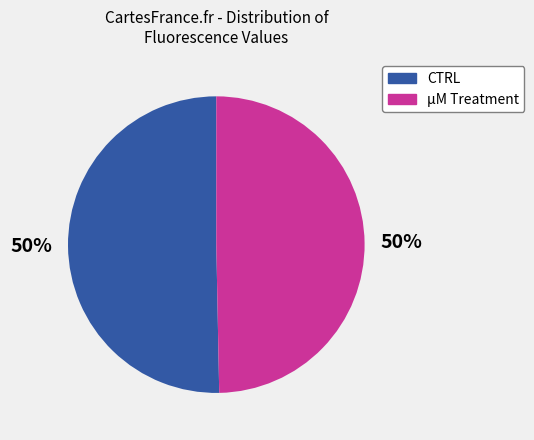

To the nearest percent, what is the average slice percentage?

50%